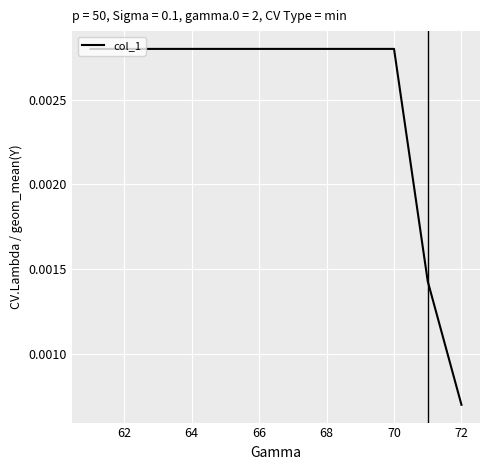

At which category does the chart reach its minimum across all series?

72